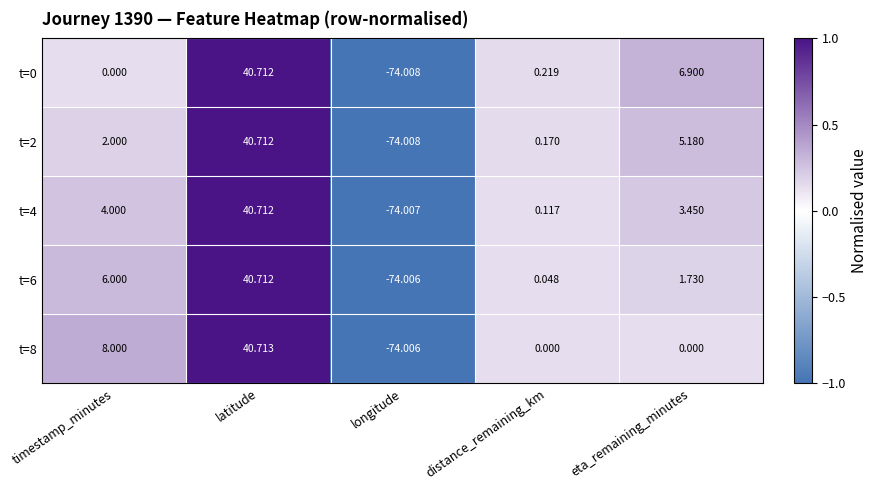

What is the total value across all series at timestamp_minutes?

20.0